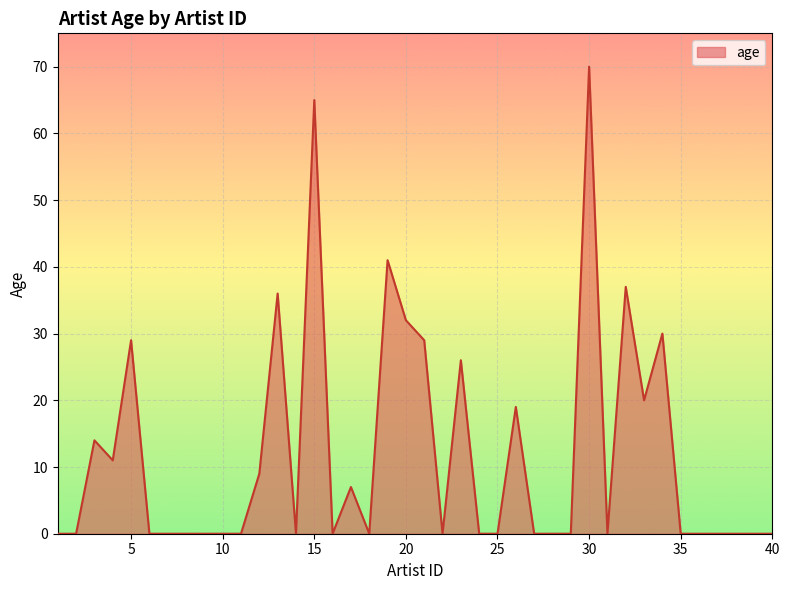

What is the maximum value shown in the chart?

70